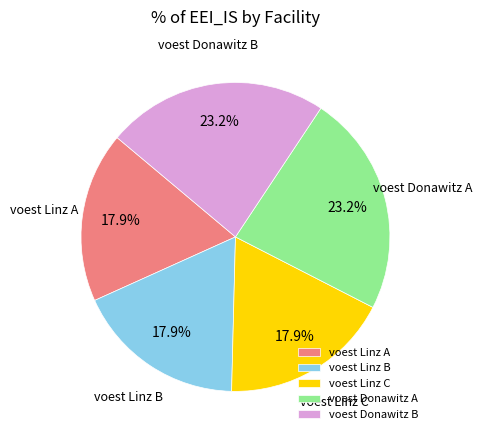

Is it true that voest Donawitz A is 35% of the pie?

False